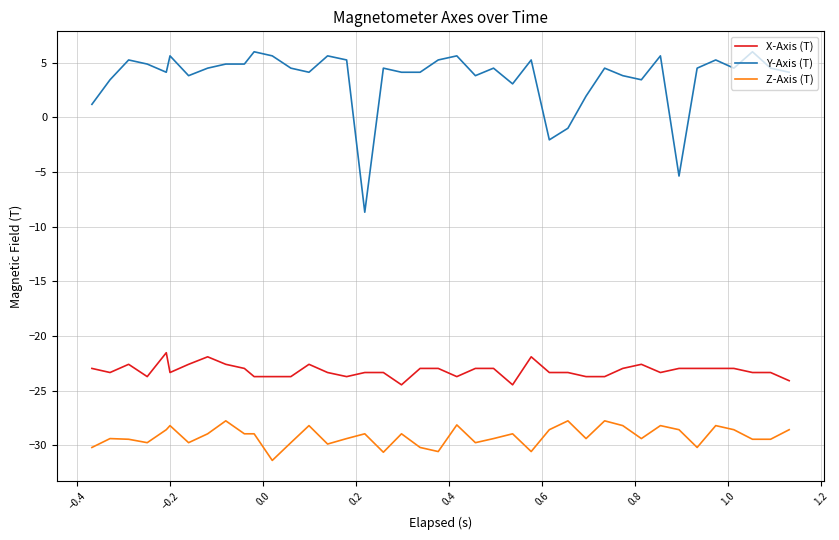

How many distinct data groups are displayed?

3